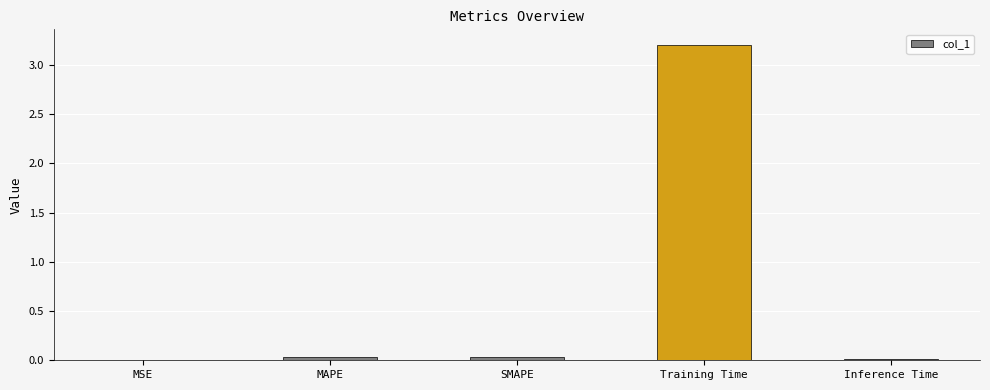

Which has a higher value, Training Time or MAPE?

Training Time